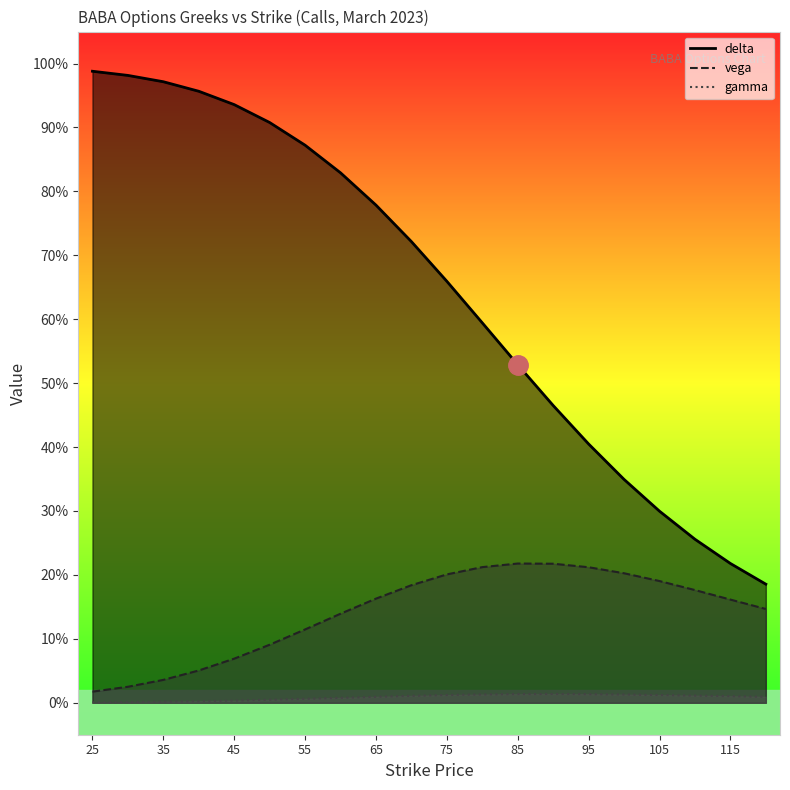

Does the chart display data point markers on the line(s)?

No